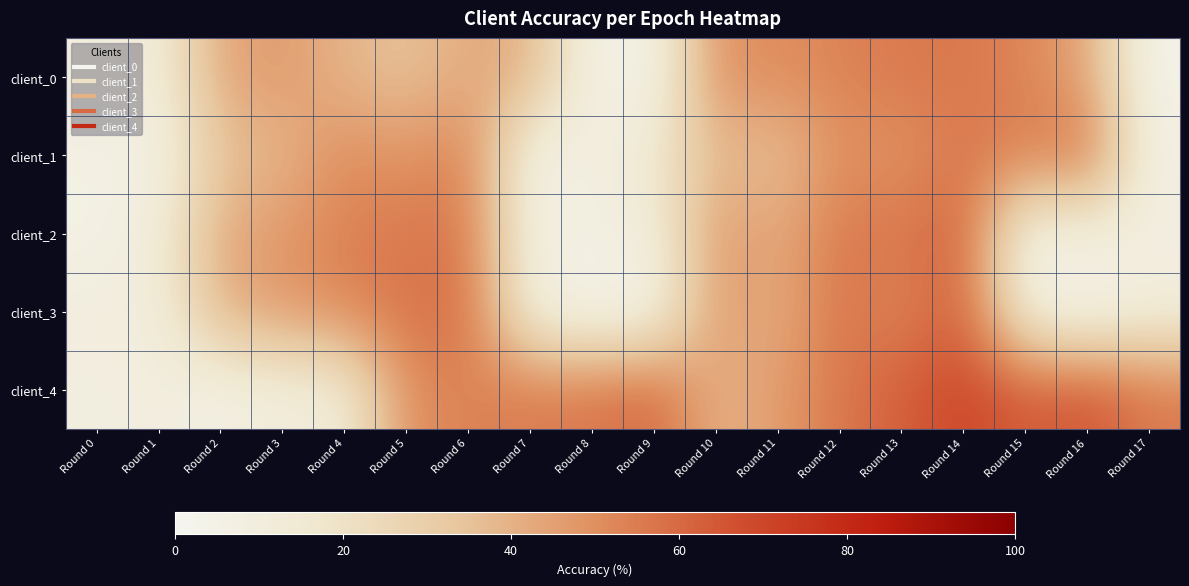

Reading right to left, list all the values displayed in this chart.

client_0: Round 17=3.4	Round 16=43.5	Round 15=52.5	Round 14=56.5	Round 13=55.9	Round 12=53.1	Round 11=50.3	Round 10=49.7	Round 9=5.6	Round 8=5.1	Round 7=40.7	Round 6=42.4	Round 5=34.5	Round 4=39.0	Round 3=46.9	Round 2=43.5	Round 1=11.9	Round 0=10.2
client_1: Round 17=6.8	Round 16=58.8	Round 15=53.7	Round 14=56.5	Round 13=48.0	Round 12=50.3	Round 11=34.5	Round 10=38.4	Round 9=15.8	Round 8=9.0	Round 7=5.1	Round 6=54.2	Round 5=48.0	Round 4=50.8	Round 3=38.4	Round 2=34.5	Round 1=6.2	Round 0=6.2
client_2: Round 17=8.5	Round 16=9.6	Round 15=5.1	Round 14=62.7	Round 13=56.5	Round 12=55.9	Round 11=42.4	Round 10=47.5	Round 9=11.3	Round 8=6.8	Round 7=8.5	Round 6=56.5	Round 5=55.9	Round 4=54.2	Round 3=47.5	Round 2=42.4	Round 1=12.4	Round 0=5.1
client_3: Round 17=10.2	Round 16=3.4	Round 15=8.5	Round 14=63.3	Round 13=52.0	Round 12=57.6	Round 11=40.7	Round 10=47.5	Round 9=5.1	Round 8=3.4	Round 7=8.5	Round 6=58.9	Round 5=57.6	Round 4=52.0	Round 3=47.5	Round 2=40.7	Round 1=10.2	Round 0=10.2
client_4: Round 17=55.9	Round 16=66.1	Round 15=63.3	Round 14=70.1	Round 13=62.7	Round 12=56.5	Round 11=46.3	Round 10=39.0	Round 9=61.6	Round 8=56.5	Round 7=55.9	Round 6=53.1	Round 5=50.3	Round 4=11.9	Round 3=10.7	Round 2=6.2	Round 1=9.6	Round 0=8.5